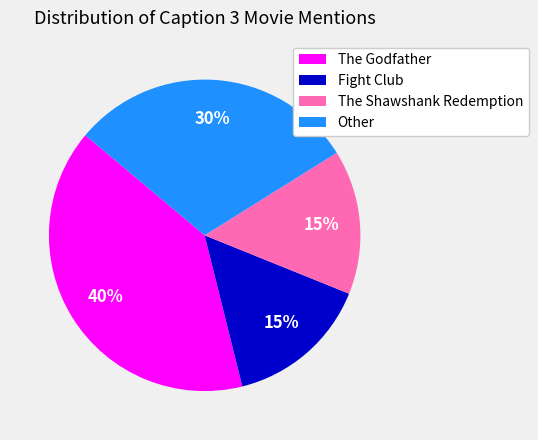

Between Other and The Shawshank Redemption, which is larger?

Other